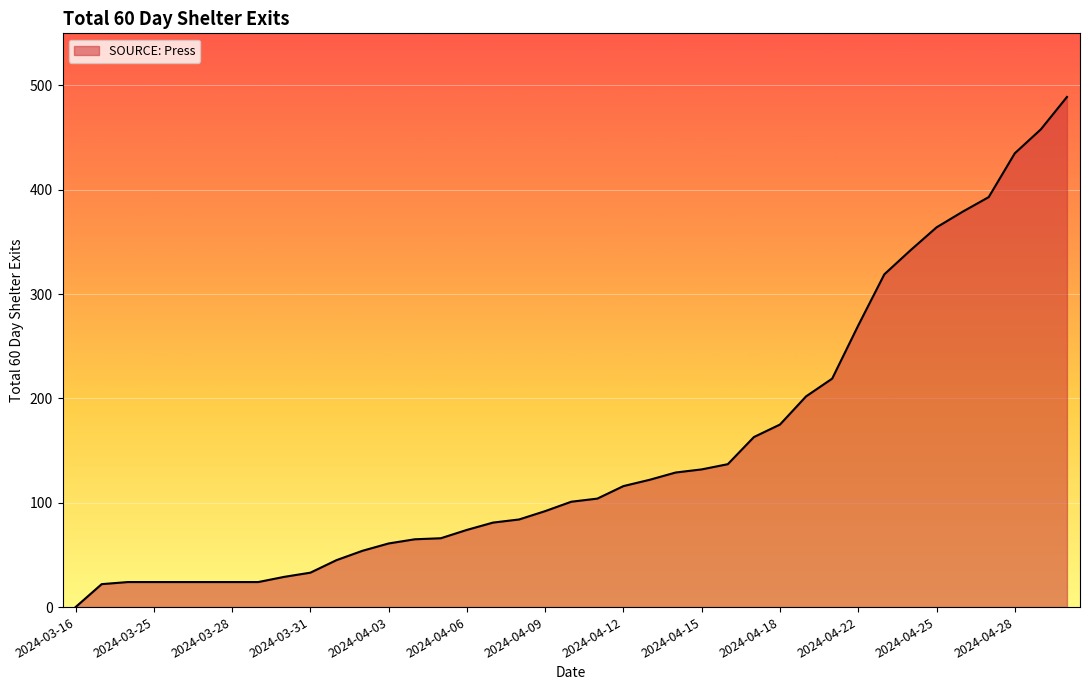

What is the maximum value shown in the chart?

489